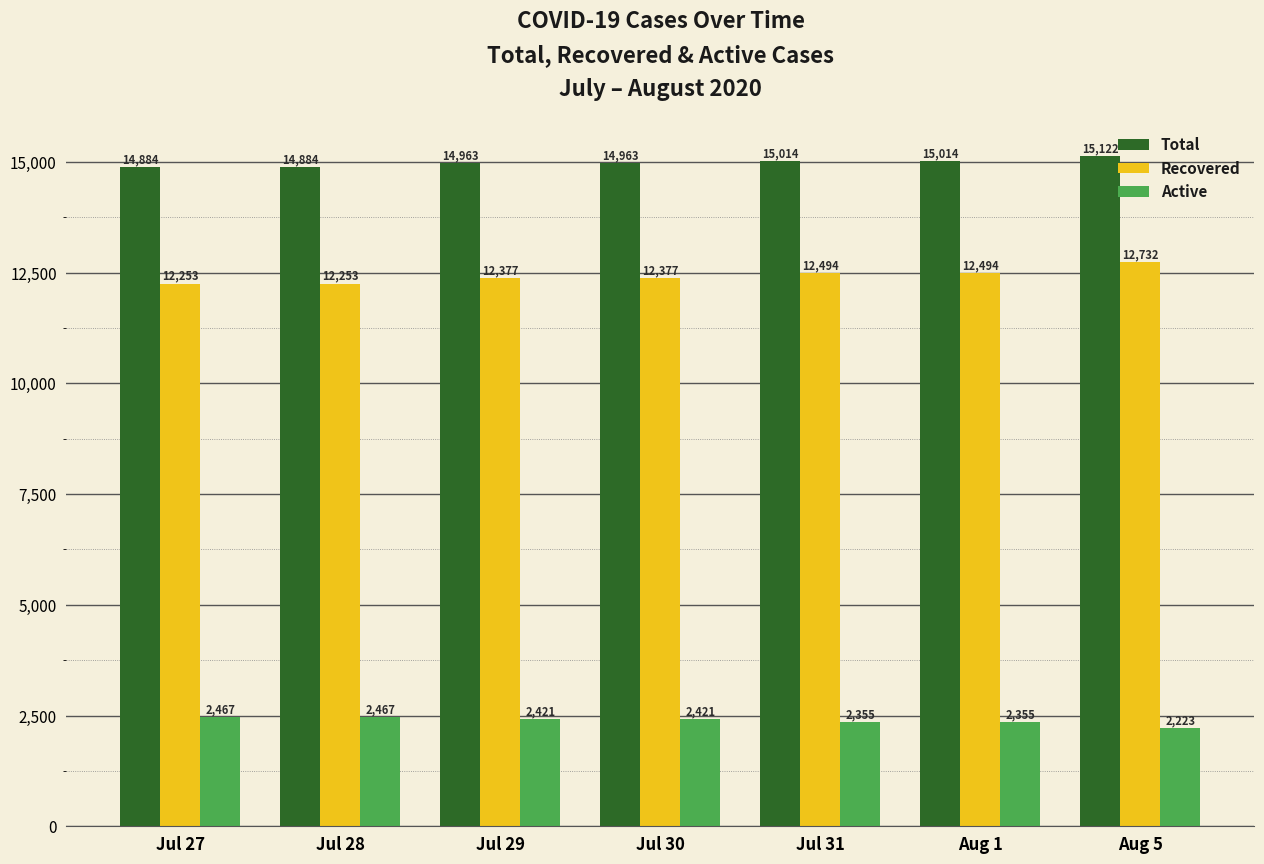

What are all the series names shown in the legend?

Total, Recovered, Active